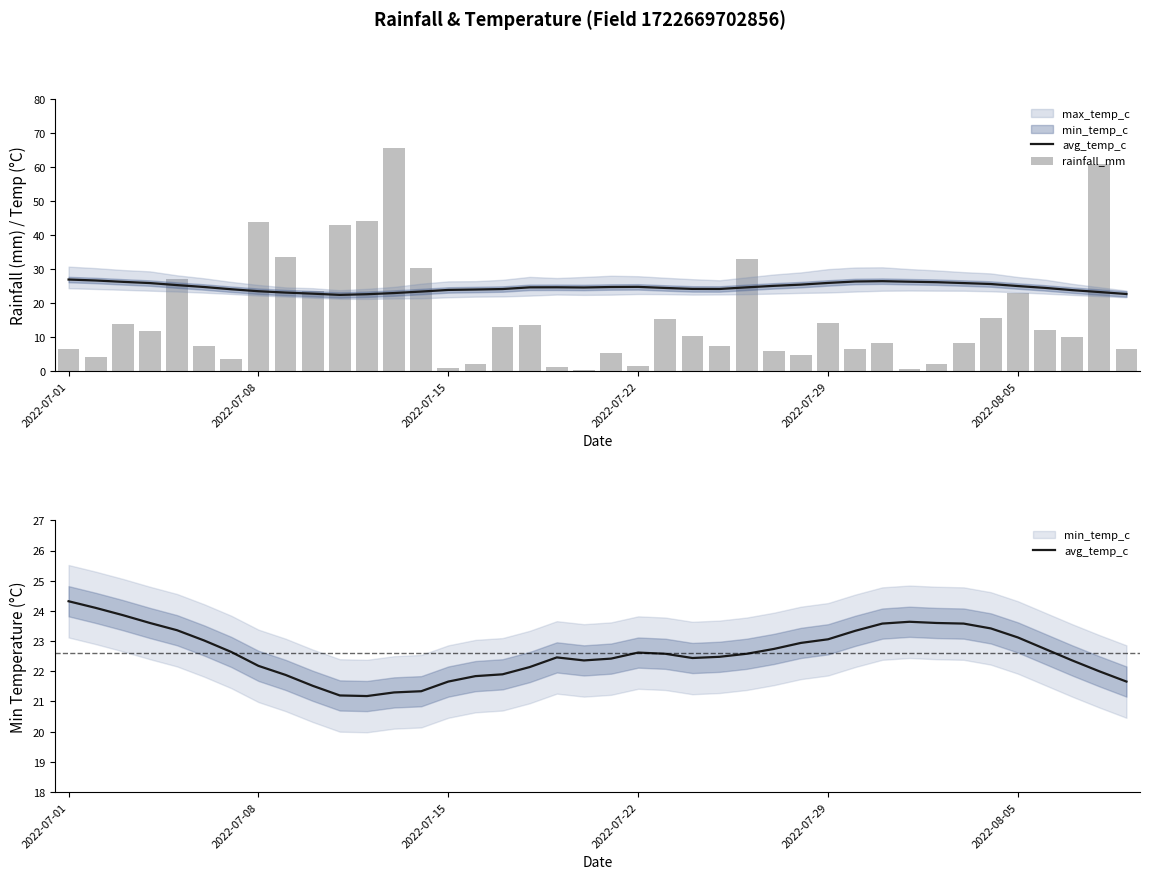

Which has a higher value, 32 or 20?

32